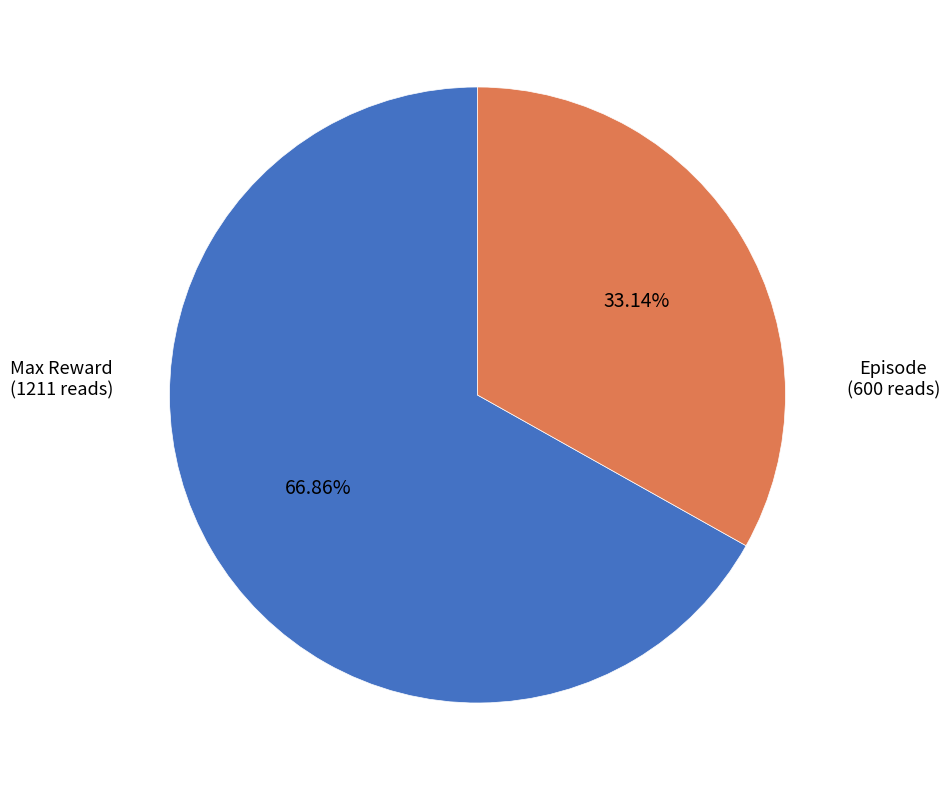

Does any single category account for the majority?

Yes